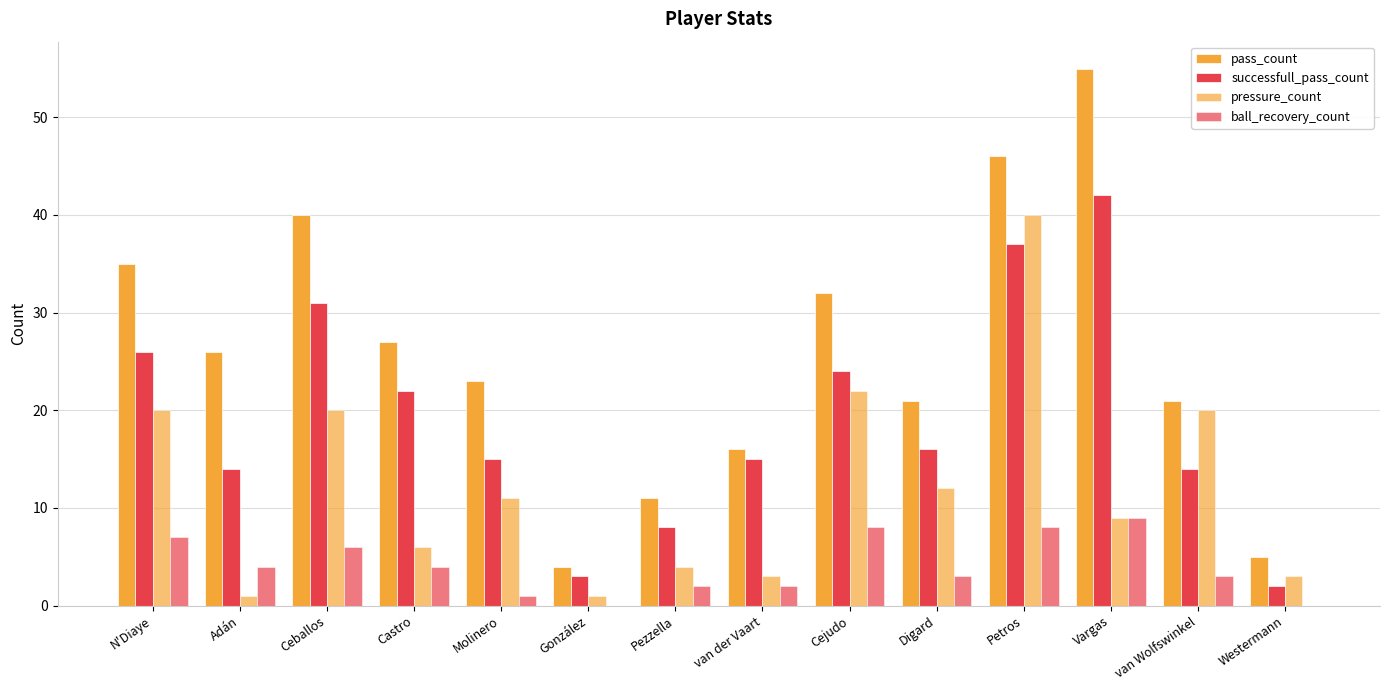

Are the bars horizontal?

No